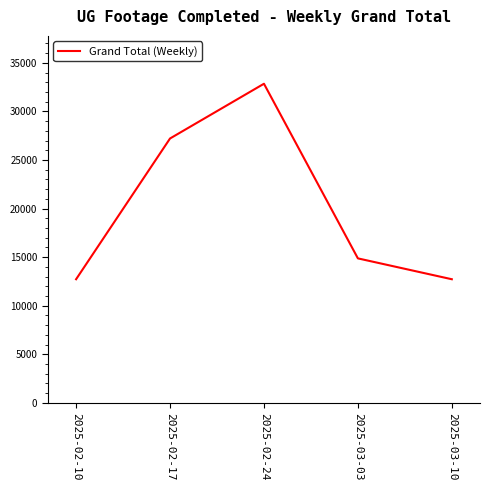

Reading right to left, transcribe all the data shown in this chart.

2025-03-10=12719	2025-03-03=14867	2025-02-24=32847	2025-02-17=27211	2025-02-10=12719